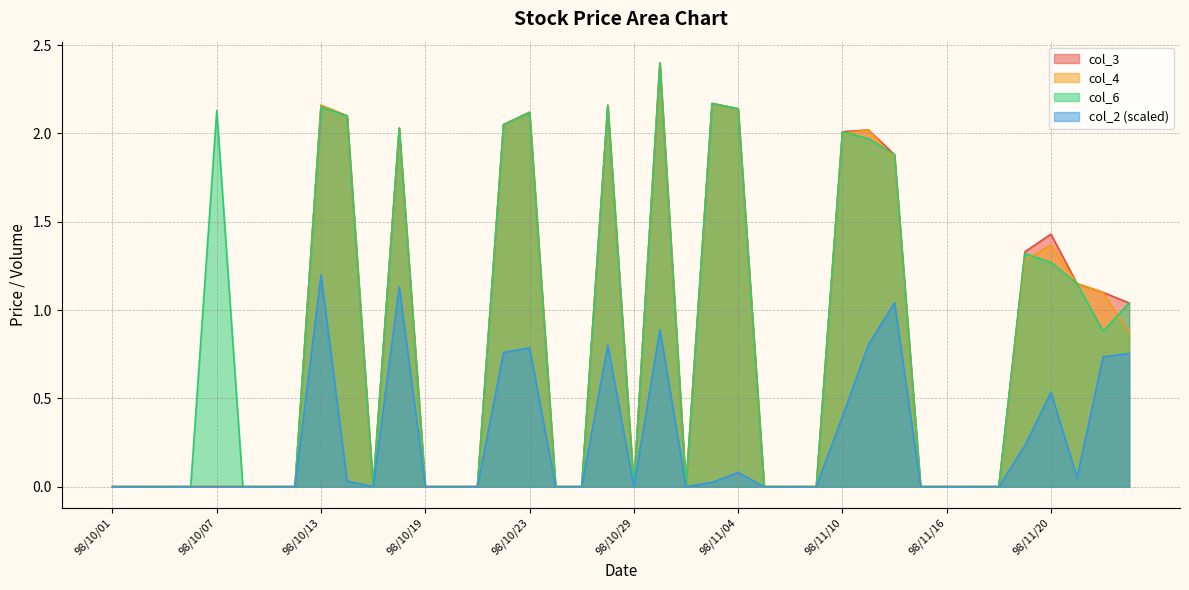

What are all the series names shown in the legend?

col_3, col_4, col_6, col_2 (scaled)